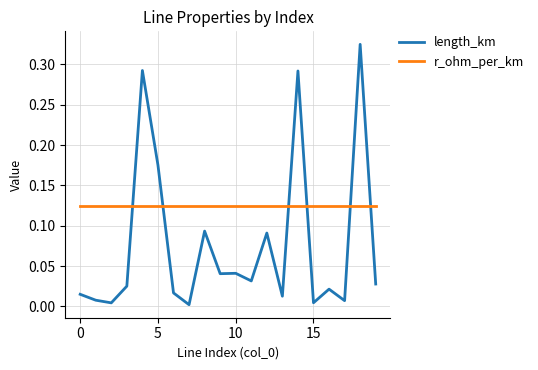

Count the number of categories in the chart.

20